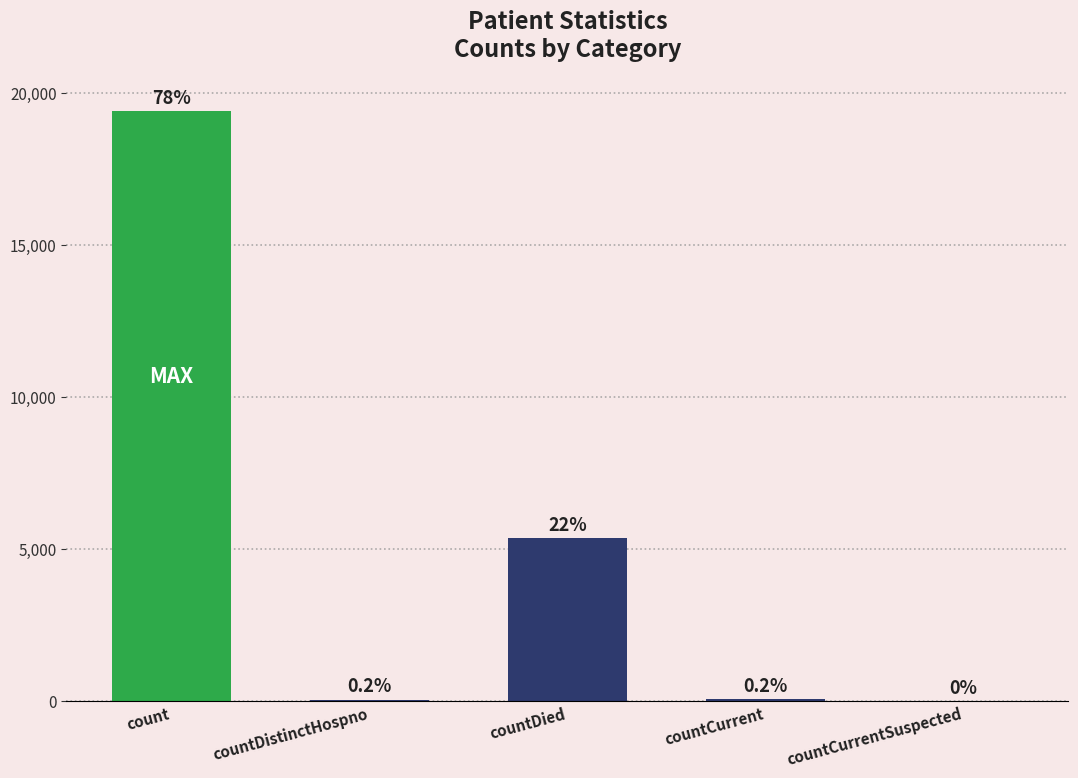

List the labels in order of value, smallest first.

countCurrentSuspected, countDistinctHospno, countCurrent, countDied, count